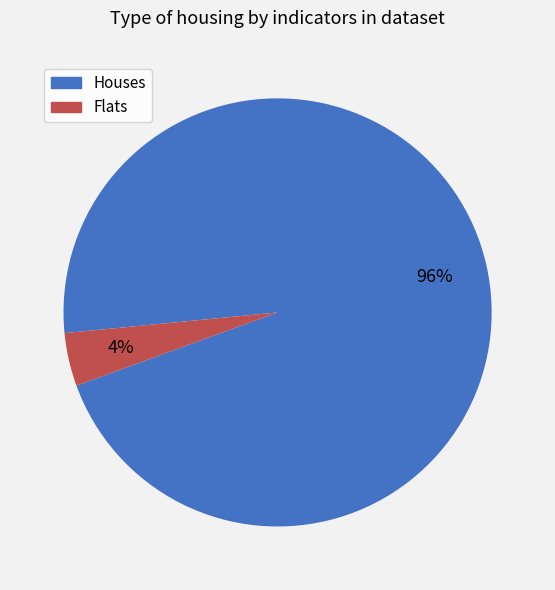

The Flats slice represents 4% of the pie. True or false?

True